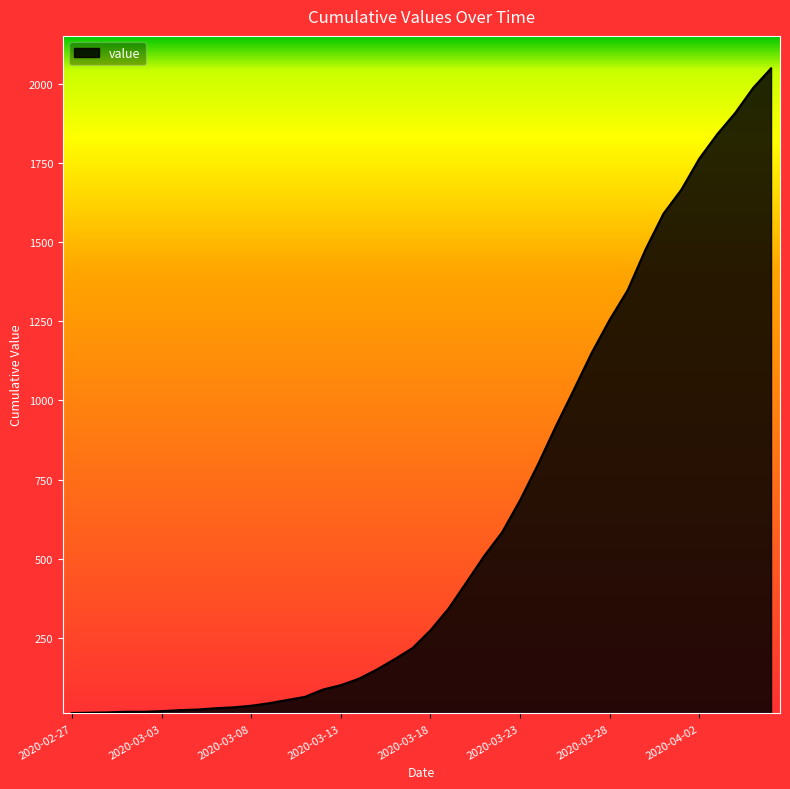

What is the greatest value displayed?

2049